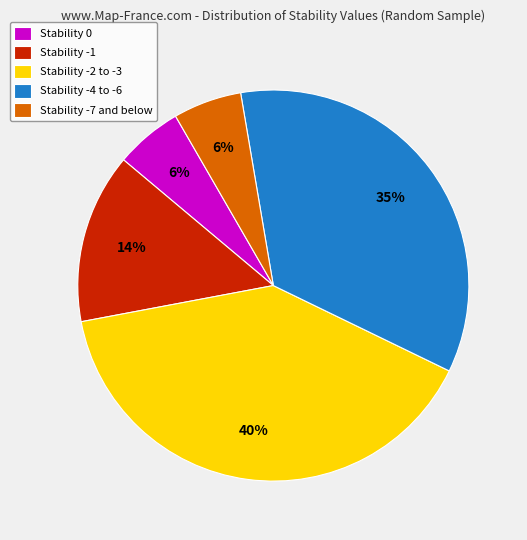

The Stability 0 slice represents 6% of the pie. True or false?

True